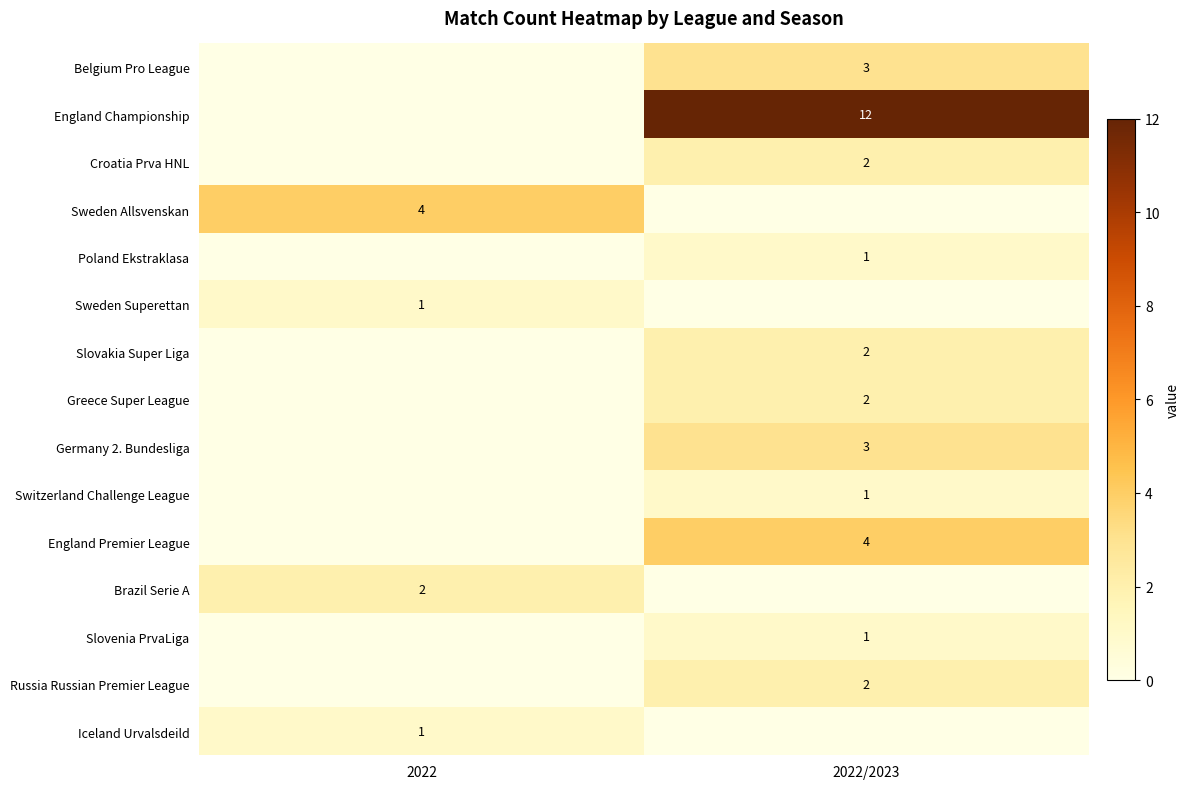

What is the maximum value shown in the chart?

12